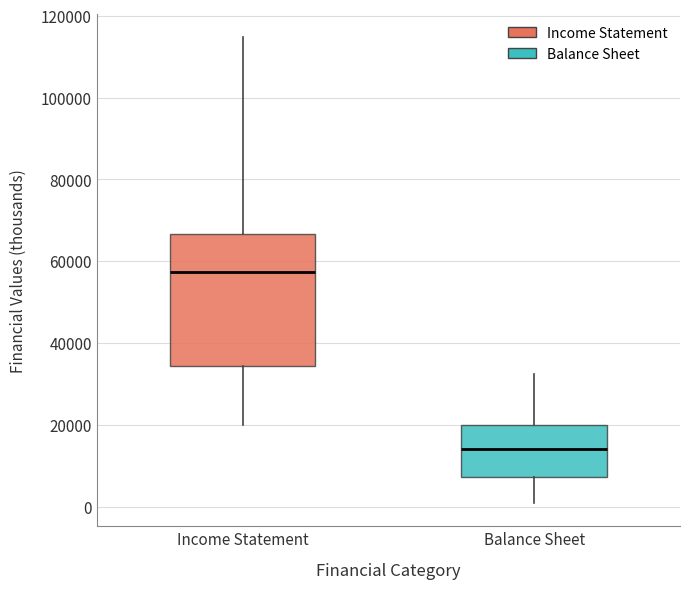

Reading left to right, transcribe this box plot: for each box, give where its median line is, the range the box spans, and where its two whiskers end, as read against the y-axis. The values are not printed on the chart, so give them approximately, as read against the axis.

Income Statement: median 58000, box 34000 to 66000, whiskers 20000 to 114000
Balance Sheet: median 14000, box 8000 to 20000, whiskers 0 to 32000